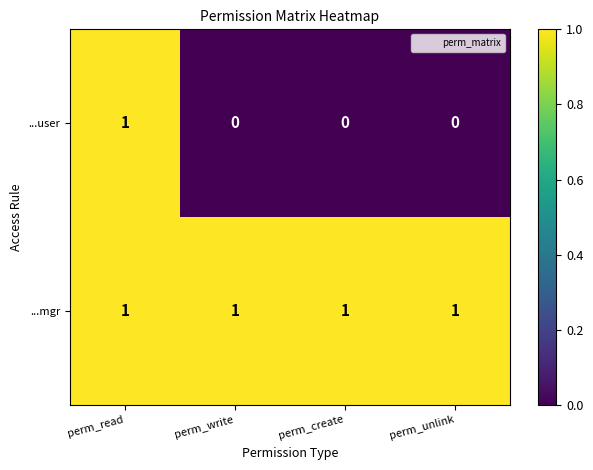

What is the sum of all ...mgr values?

4